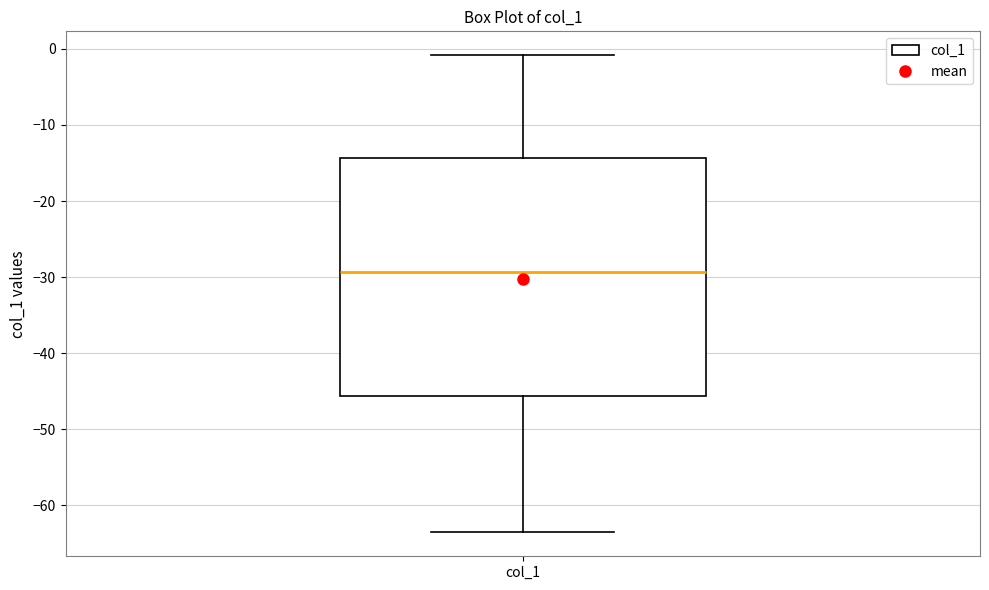

Read this box plot against the y-axis: the position of the median line, the range covered by the box, and the ends of both whiskers. The values are not printed on the chart, so give them approximately, as read against the axis.

median -29, box -46 to -14, whiskers -64 to -1